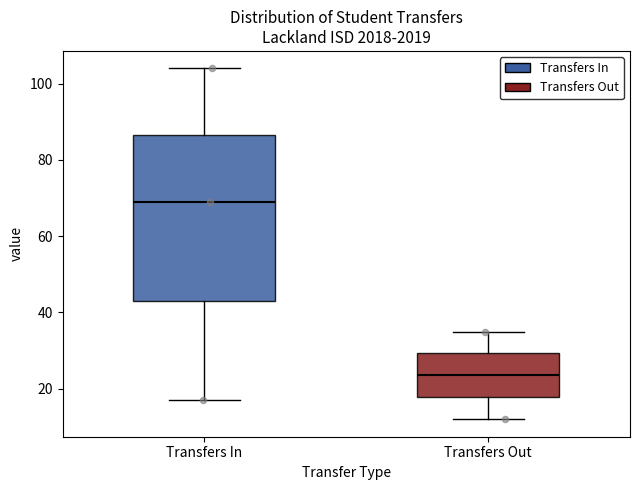

Which box's median line is the lowest?

Transfers Out